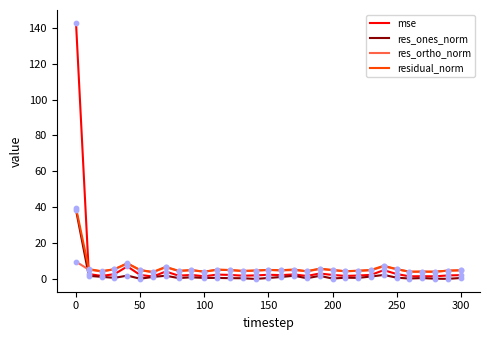

How many times do residual_norm and mse cross each other?

1